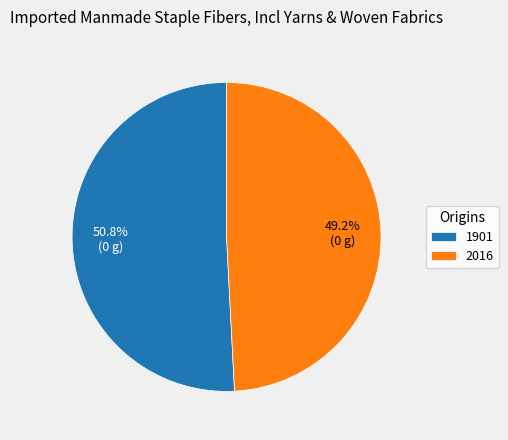

To the nearest percent, what is the difference between the 2016 and 1901 slice percentages?

2%